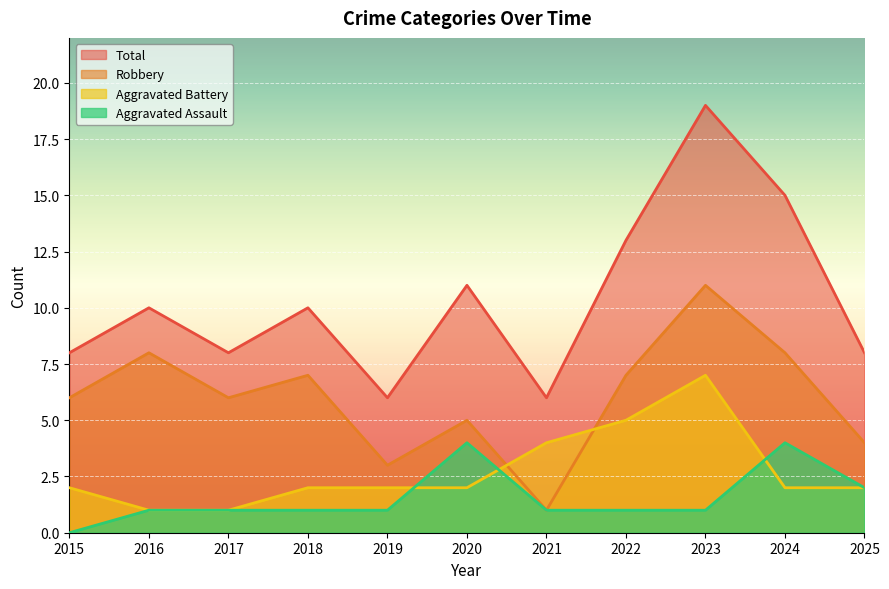

How many values in the Total series exceed 10?

4